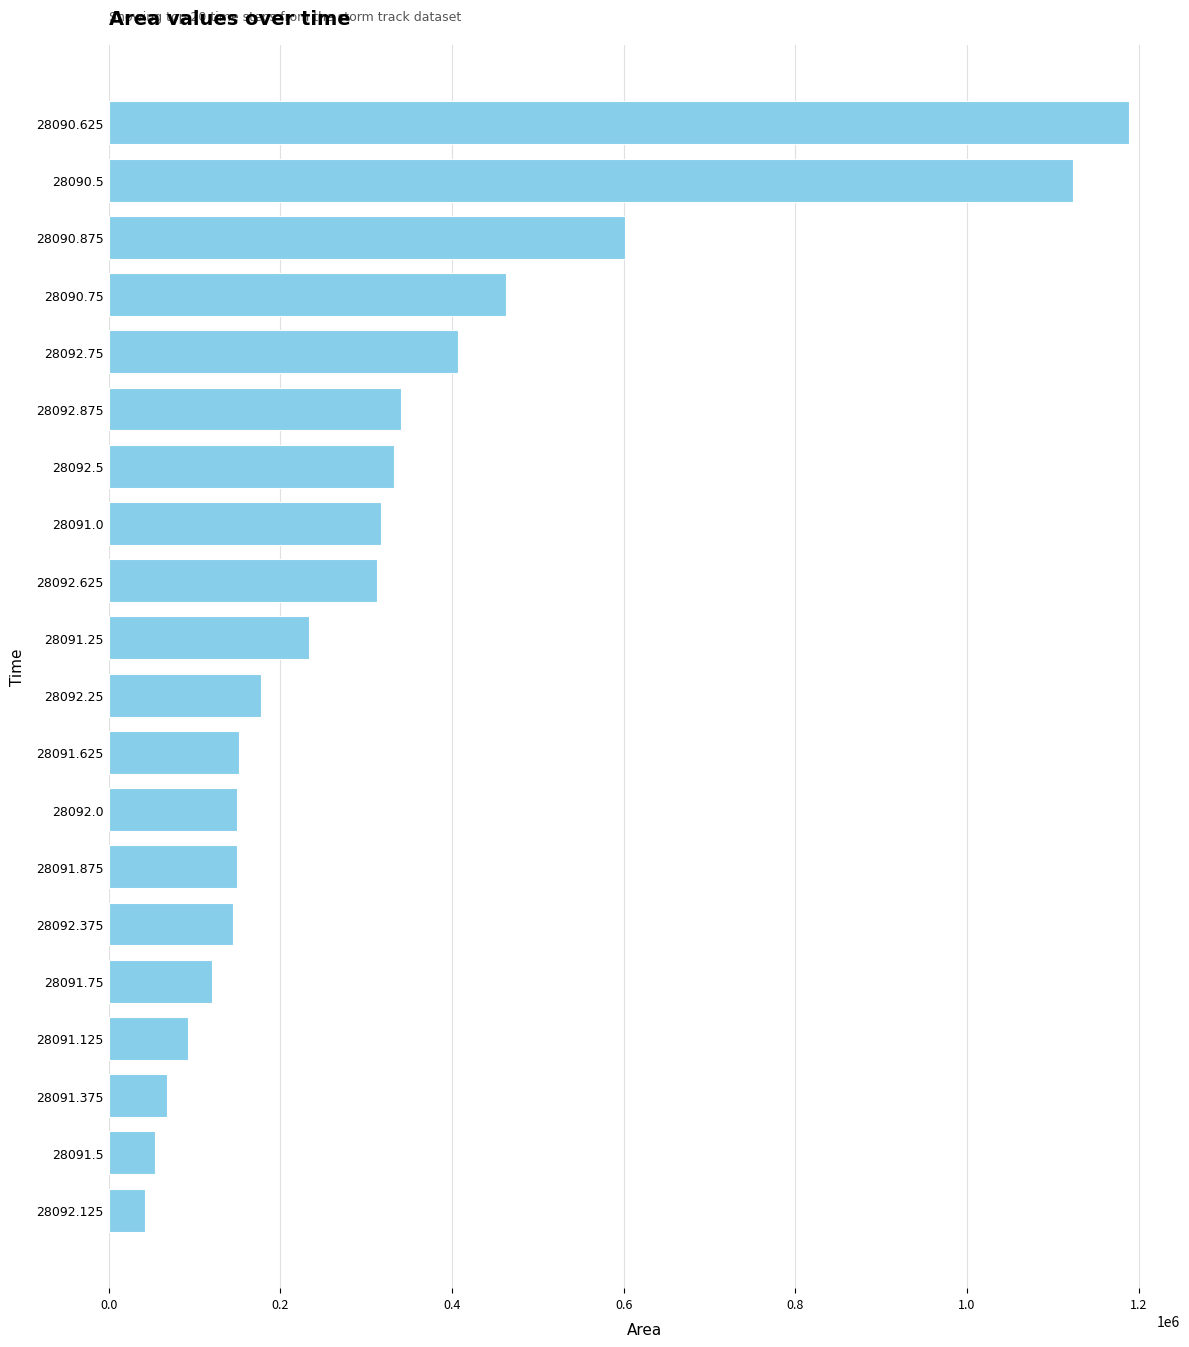

The chart shows a value of 151250 at 28091.625. True or false?

True